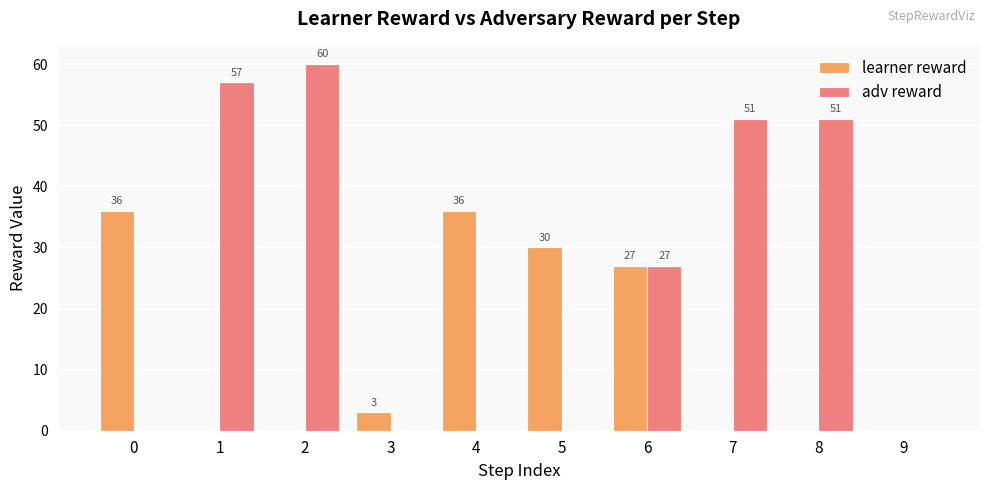

Is it true that learner reward equals 36 at 4?

True